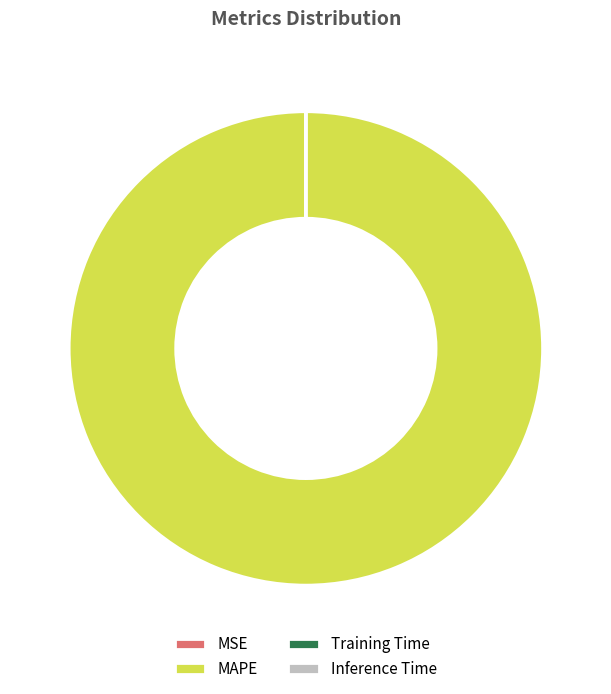

What is the largest slice in the pie chart?

MAPE